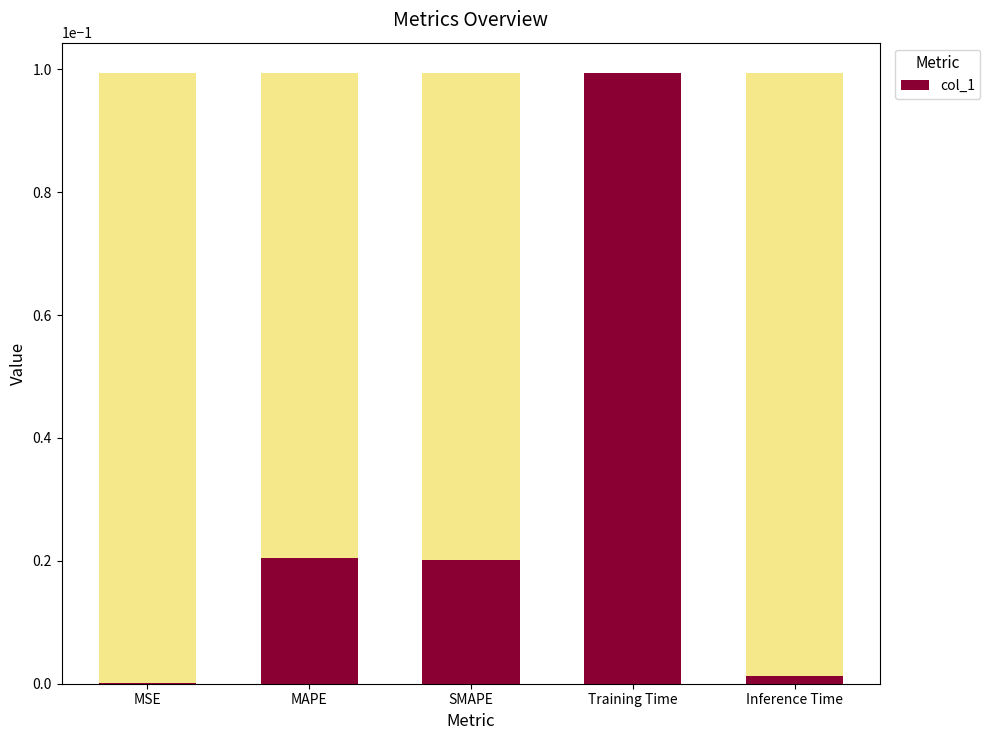

Where is the data nearest to the value 0?

MSE